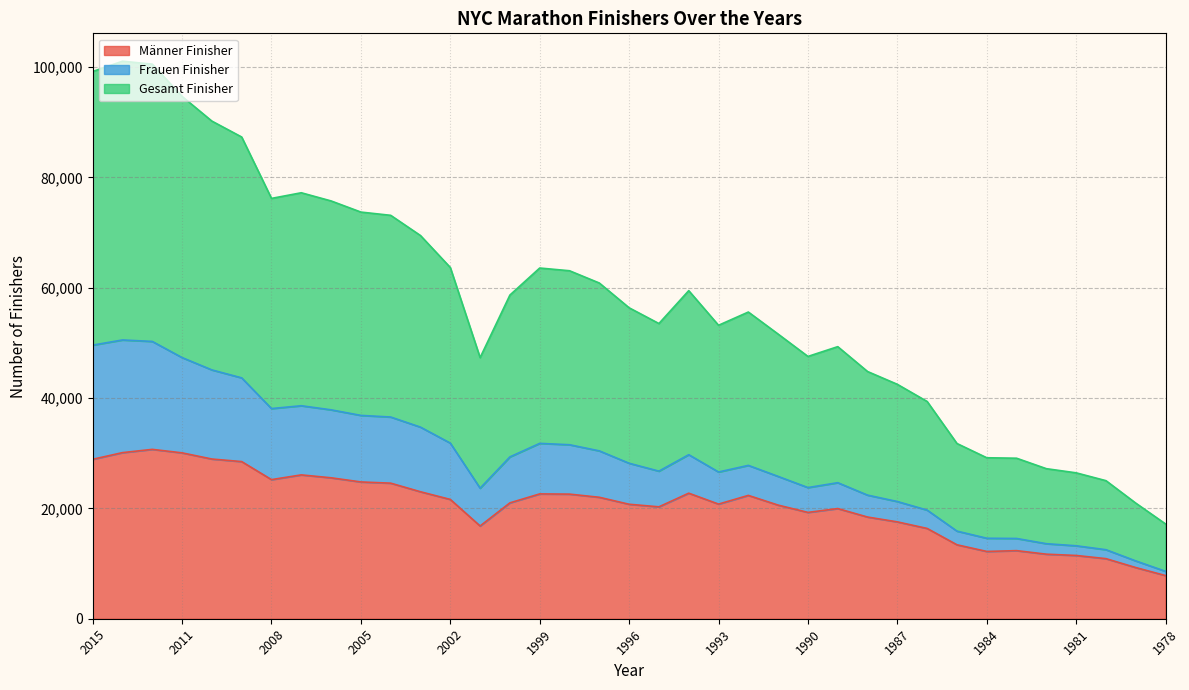

How many interior local valleys does the Gesamt Finisher series have?

5